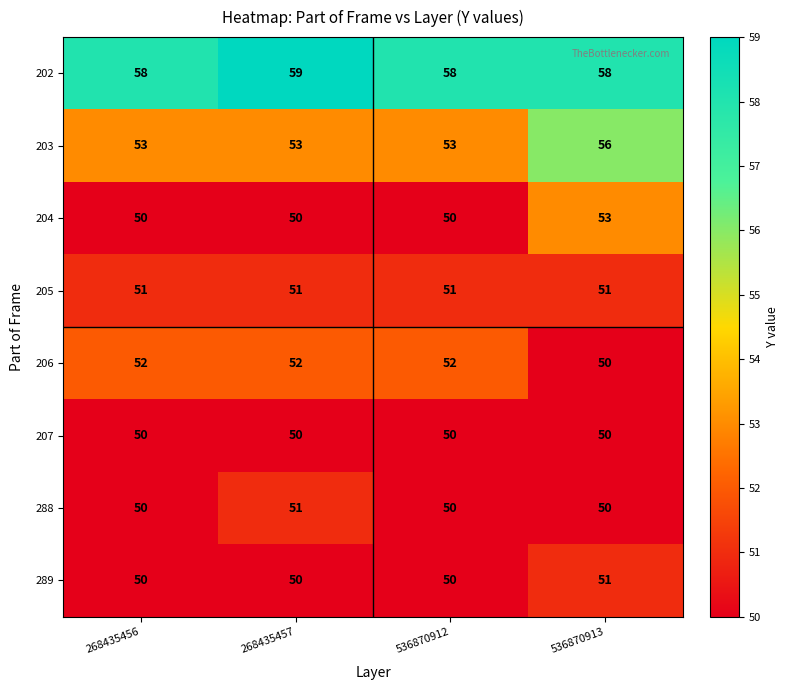

What is the greatest value displayed?

59